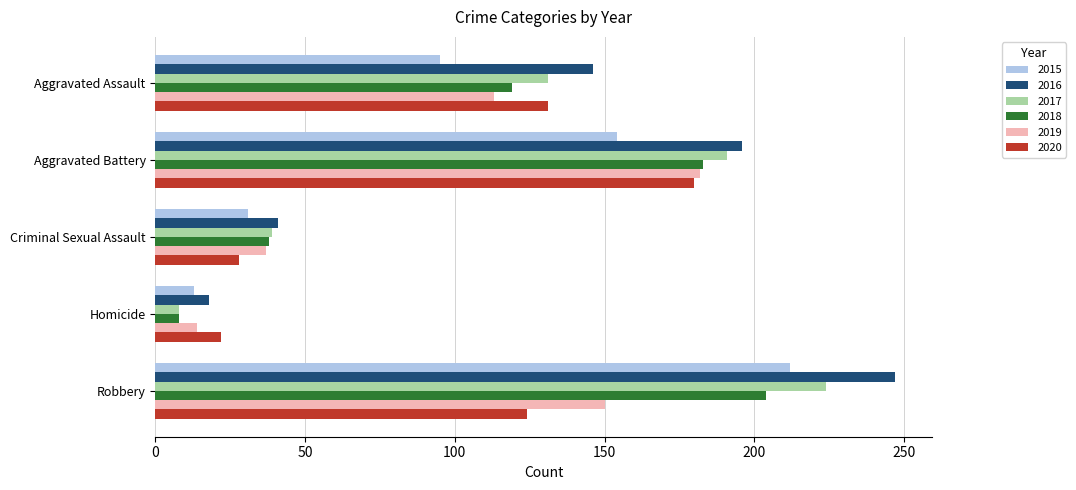

At which category is the sum across all series the highest?

Robbery